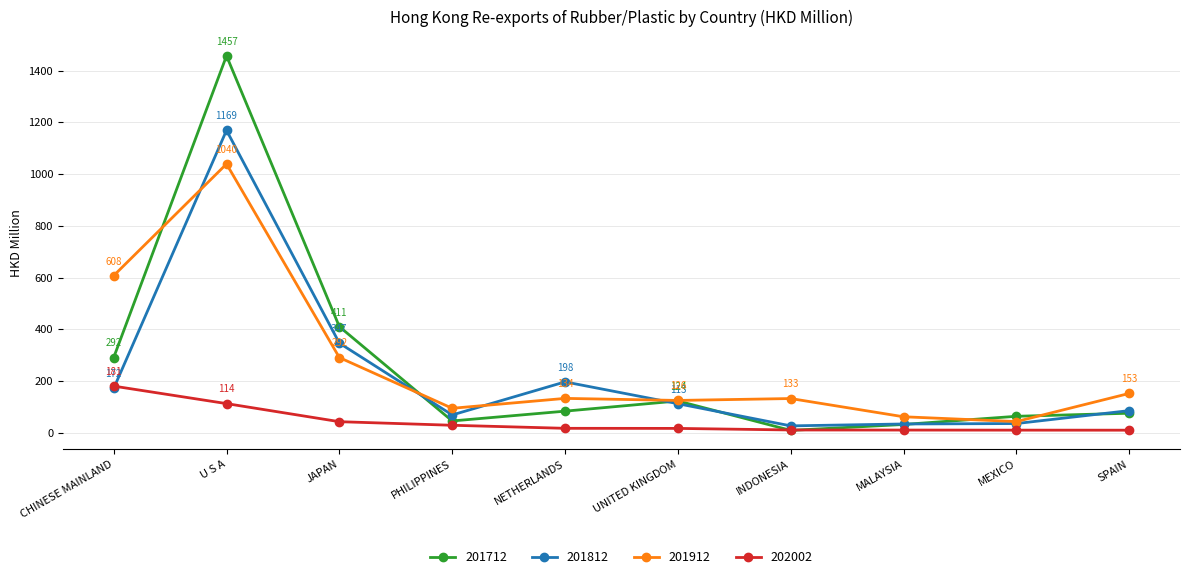

What position from the left is CHINESE MAINLAND?

1